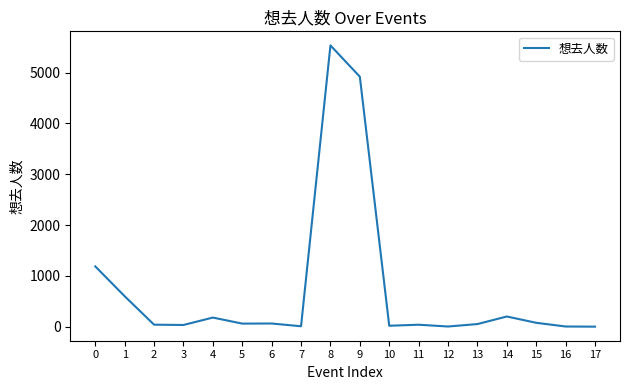

The value at 8 is 5537. True or false?

True